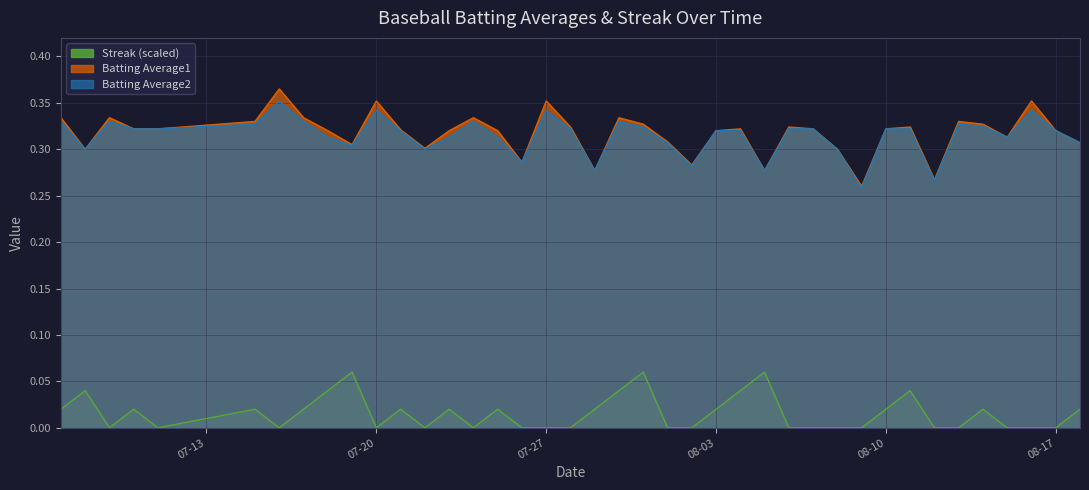

What is the sum of the Batting Average2 values at 2010-07-28 and 2010-07-10?

0.6